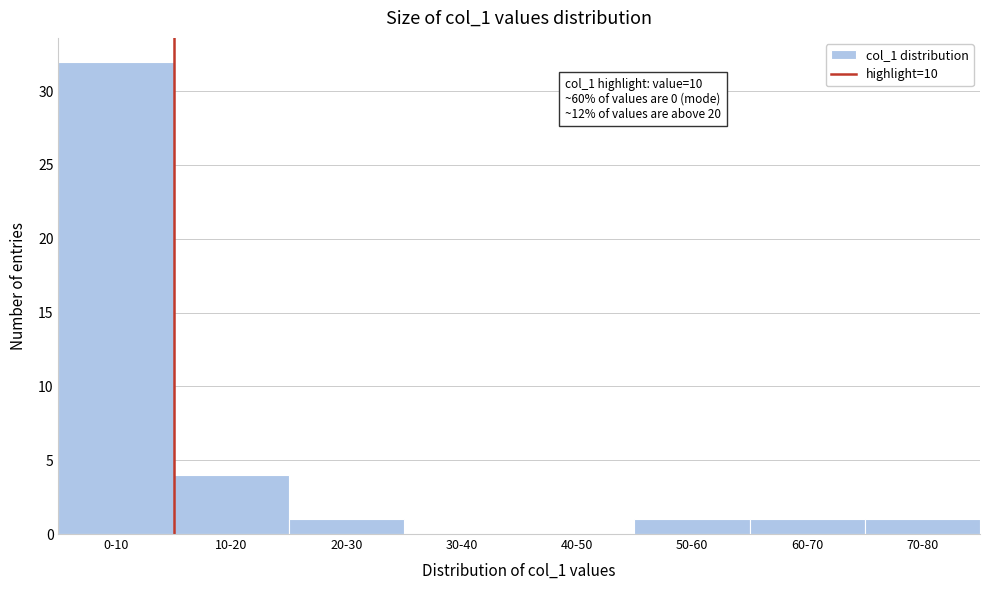

Reading left to right, transcribe all the data shown in this chart.

0-10=32	10-20=4	20-30=1	30-40=0	40-50=0	50-60=1	60-70=1	70-80=1